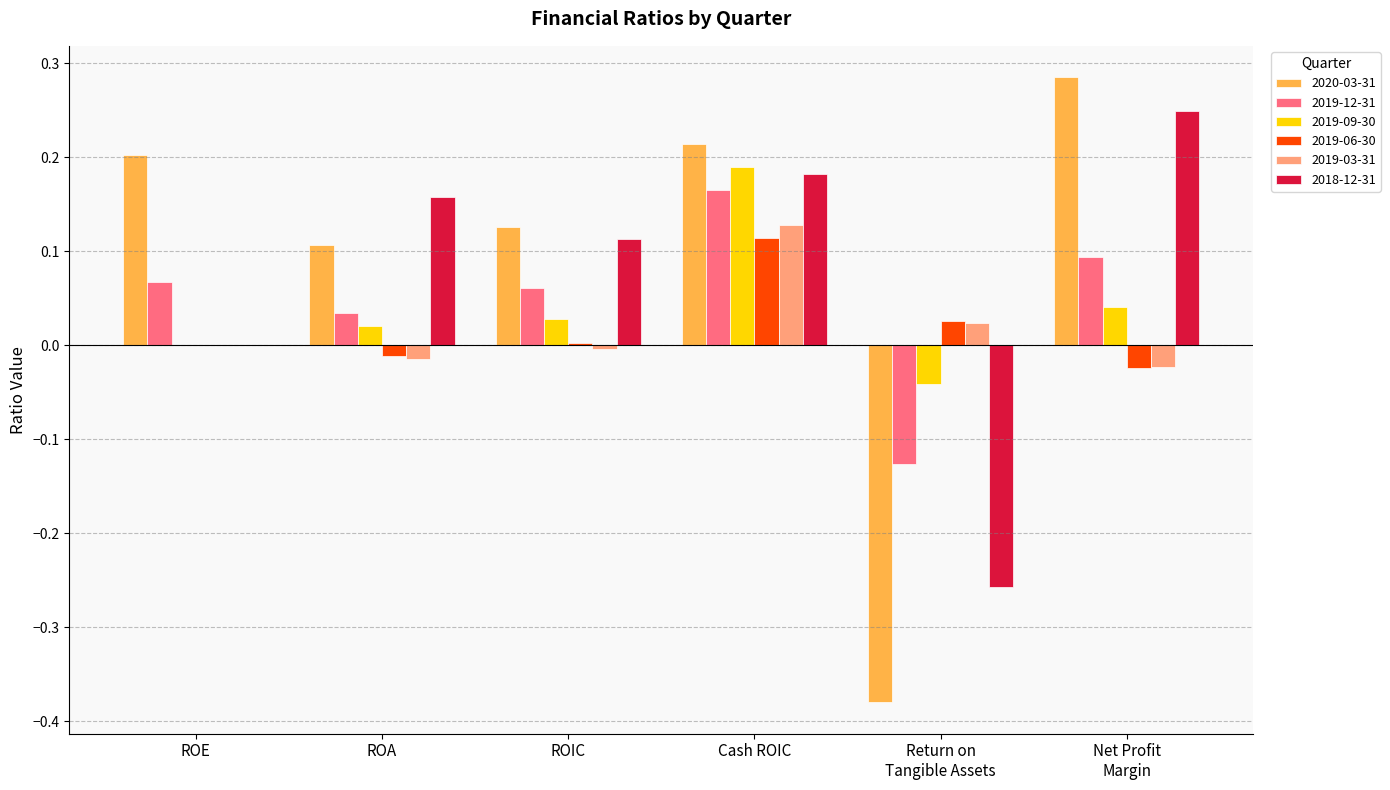

How many categories are shown in the chart?

6